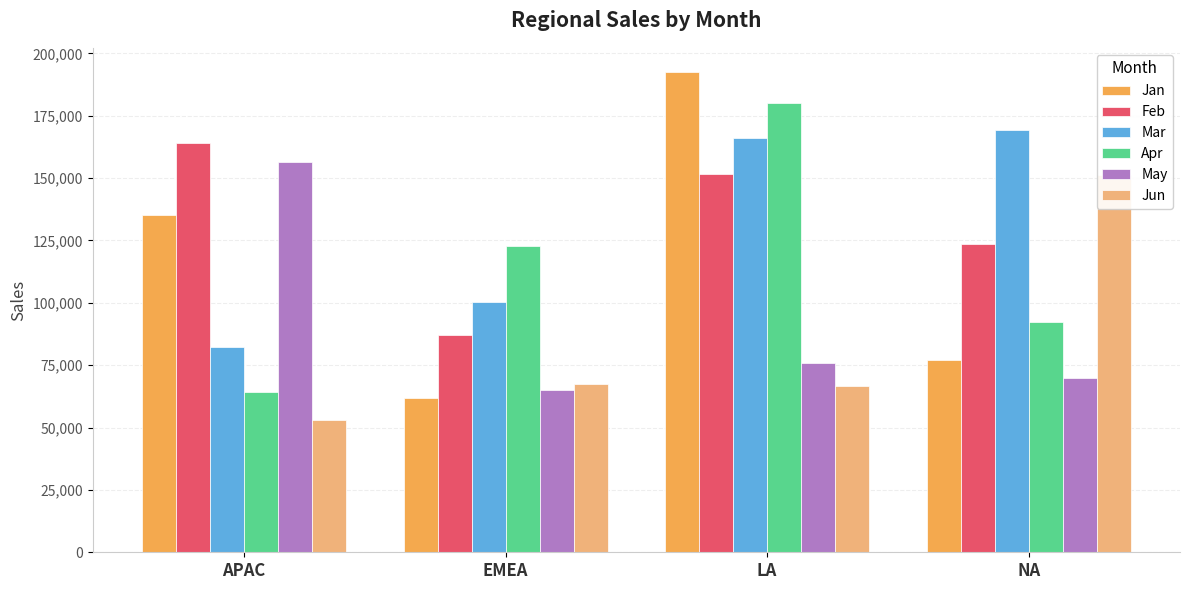

What position from the left is EMEA?

2